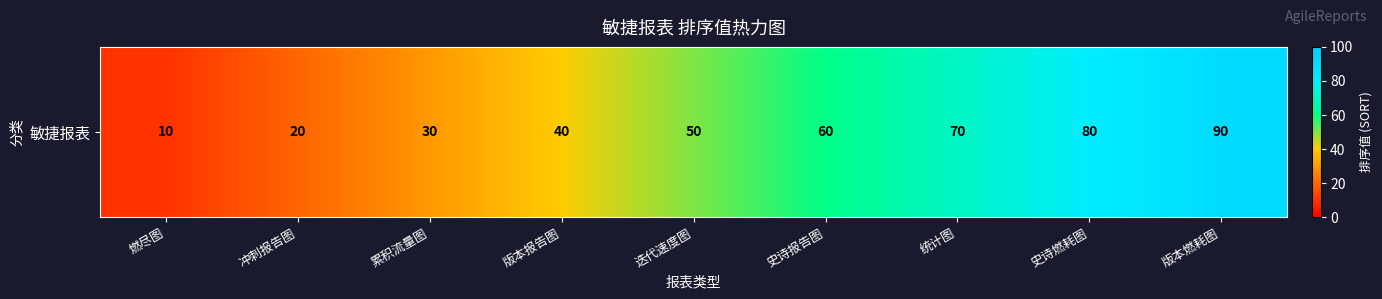

True or false: the data shows 70 at 统计图.

True